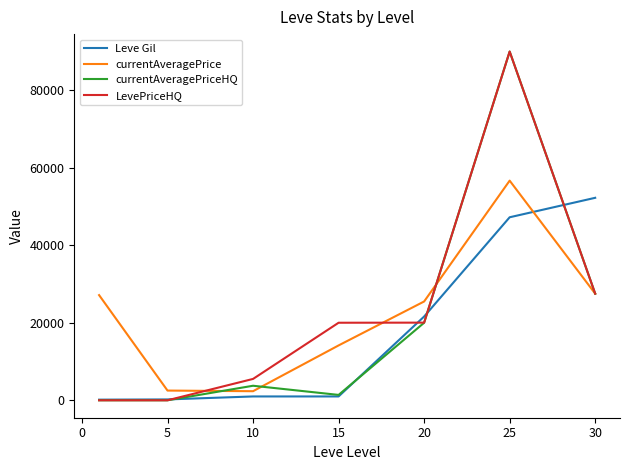

What is the highest value of the LevePriceHQ series?

89940